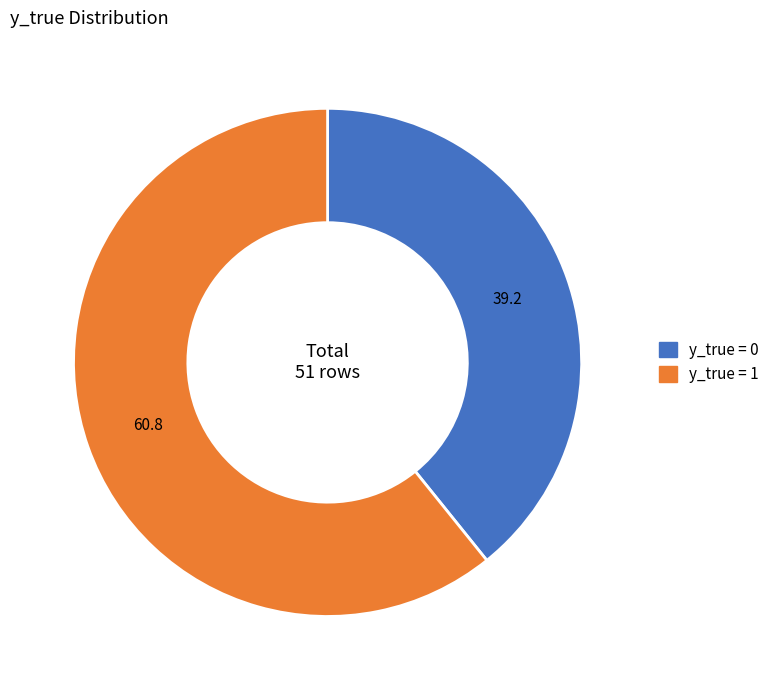

Combined, do y_true = 1 and y_true = 0 account for over 50%?

Yes